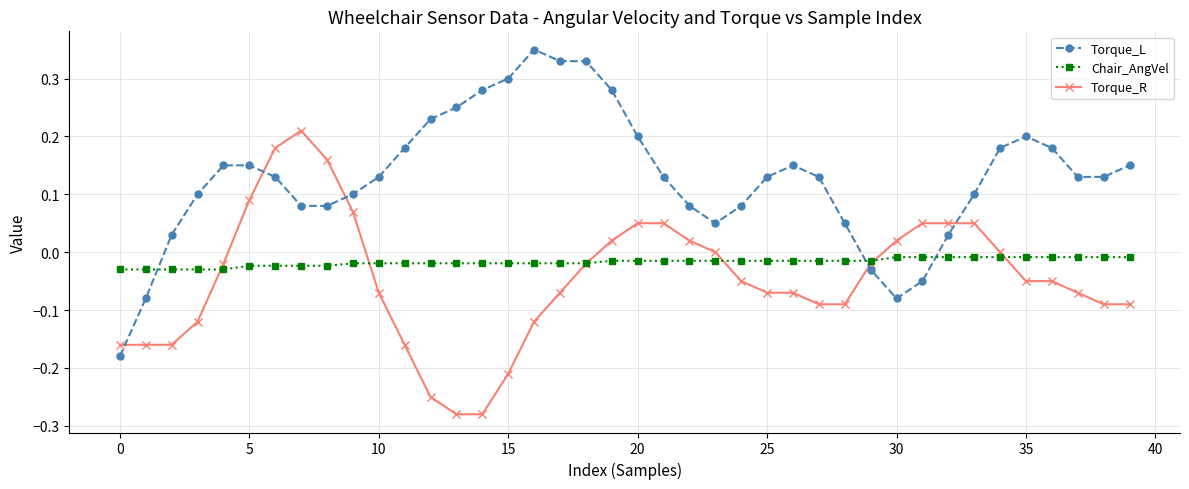

Which series has the largest total across all categories?

Torque_L